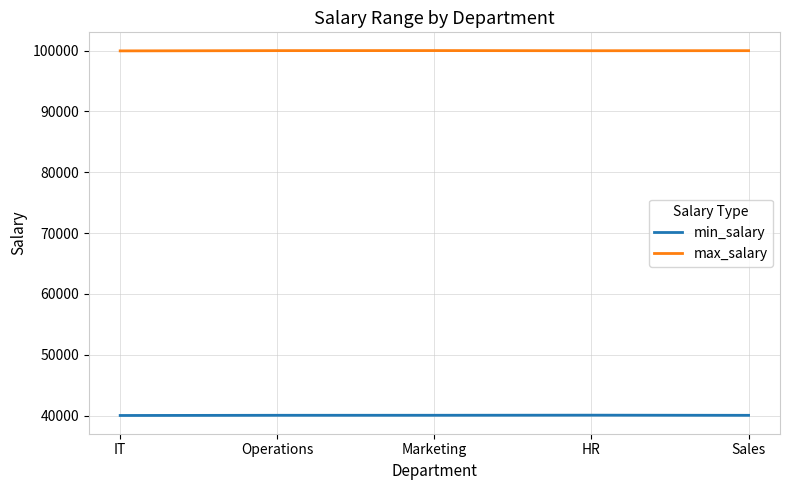

What is the difference between the second highest and minimum values in the max_salary series?

42